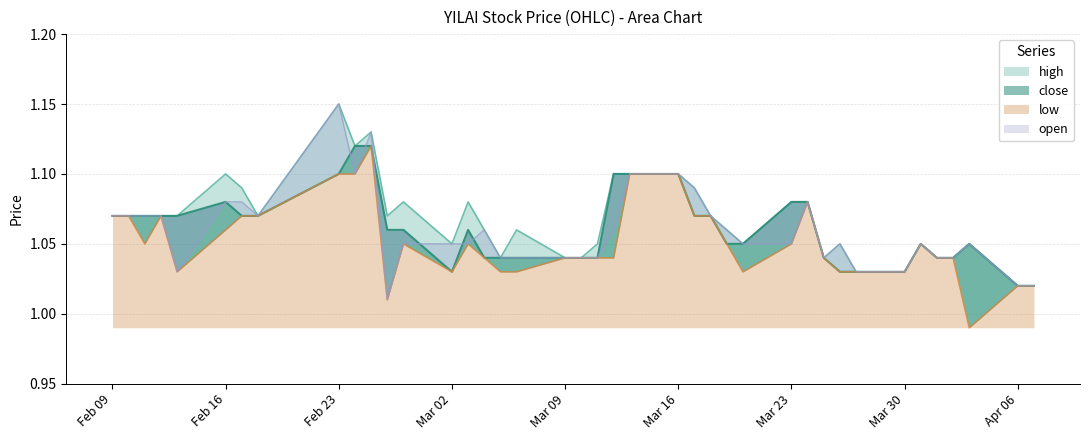

What position from the right is 2015-03-19?

14